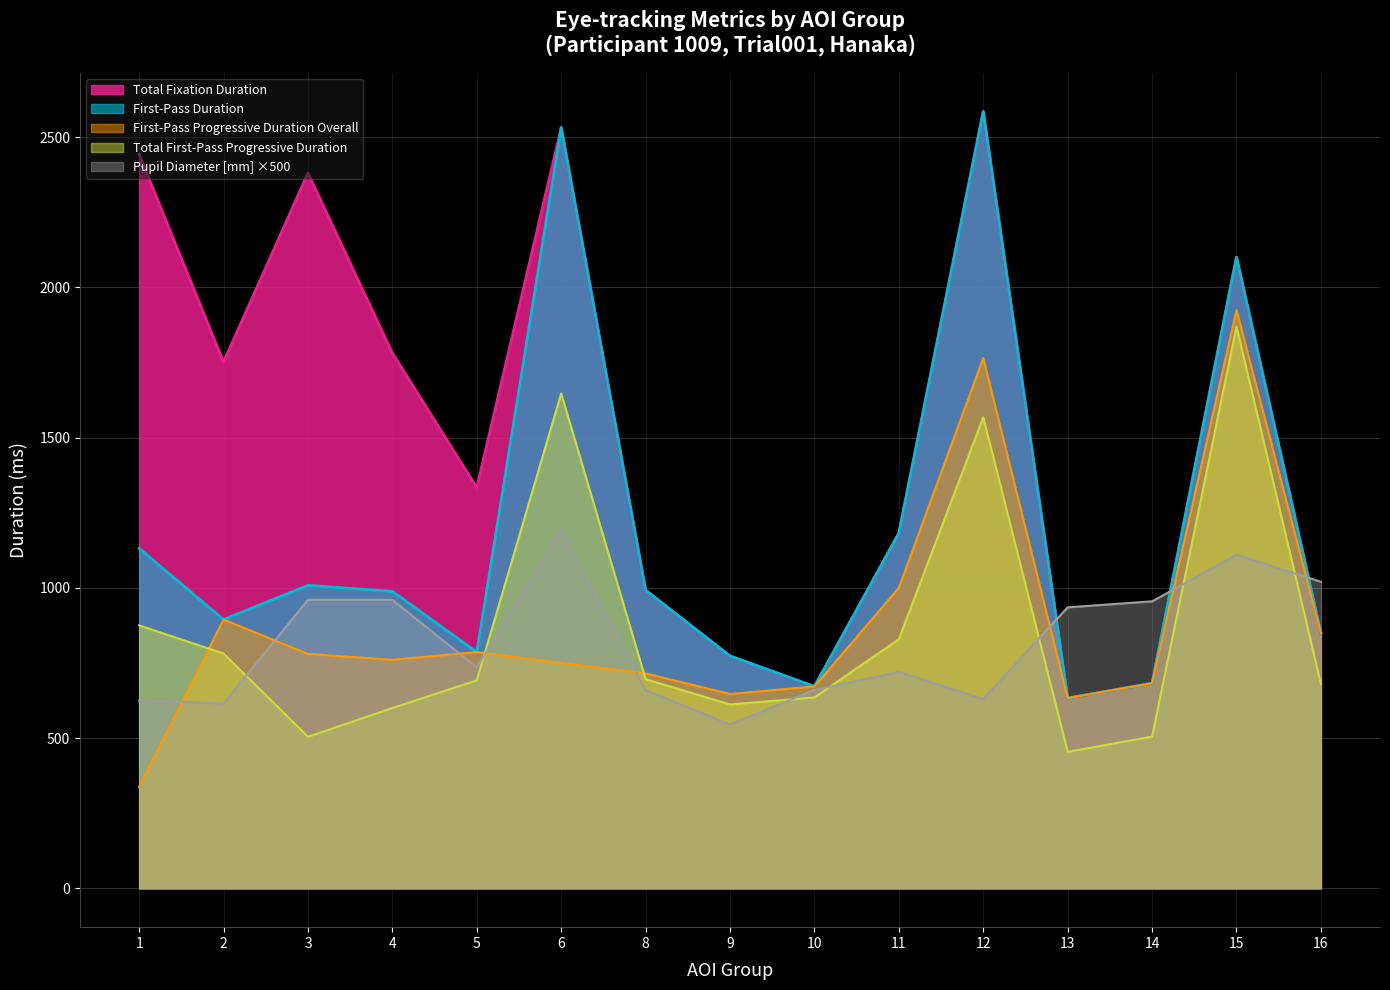

True or false: First-Pass Progressive Duration Overall has more than 0 interior local peaks.

True